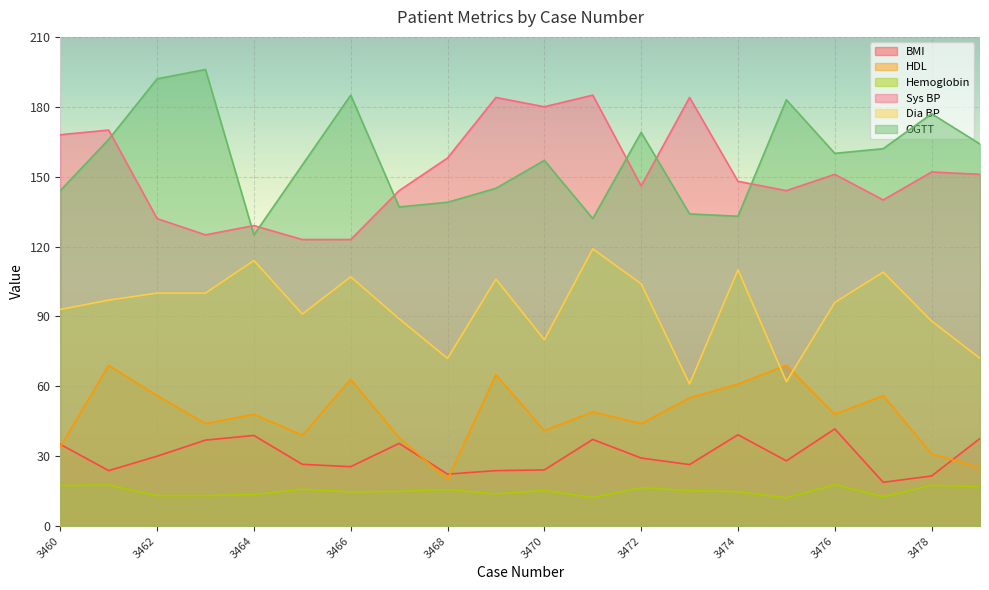

Rank the series at 3471 from lowest to highest value.

Hemoglobin, BMI, HDL, Dia BP, OGTT, Sys BP